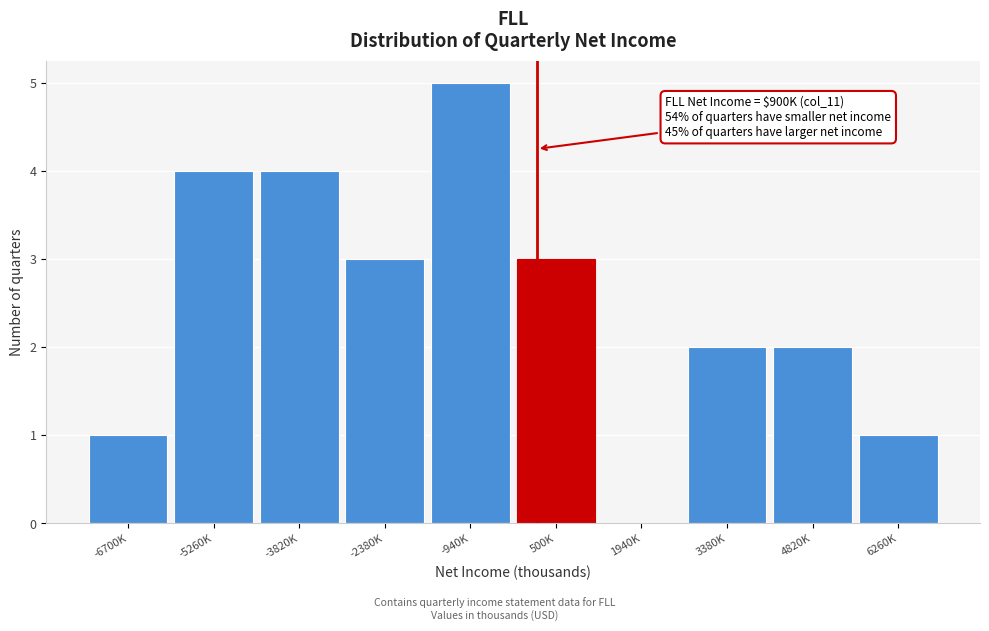

Reading left to right, transcribe all the data shown in this chart.

-6700K=1	-5260K=4	-3820K=4	-2380K=3	-940K=5	500K=3	1940K=0	3380K=2	4820K=2	6260K=1